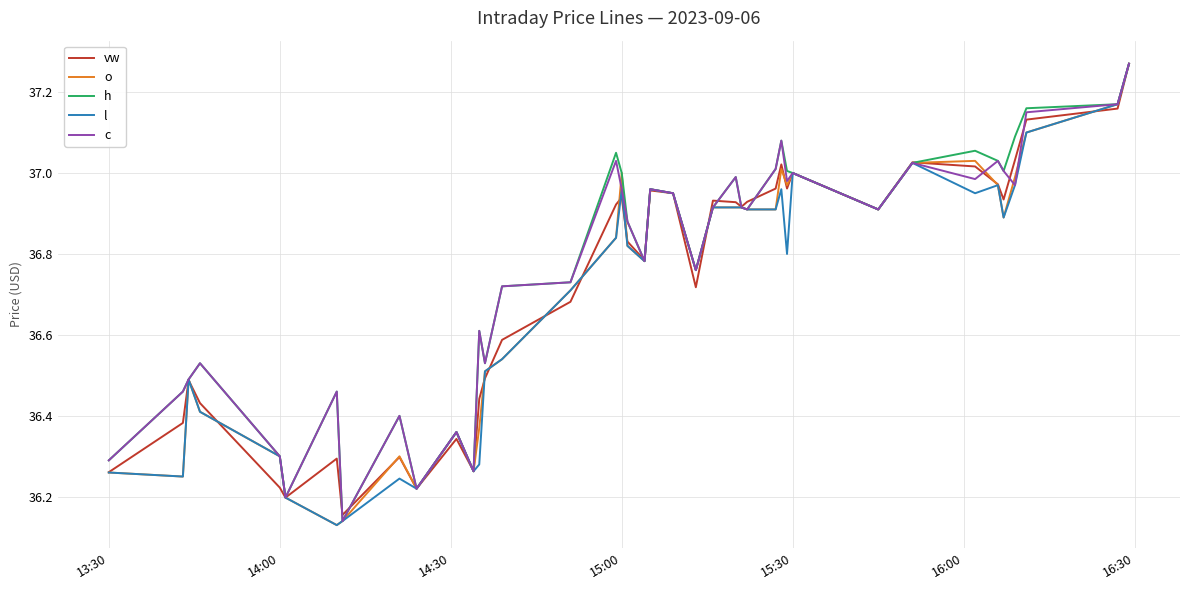

What is the difference between the maximum and minimum values in the vw series?

1.1